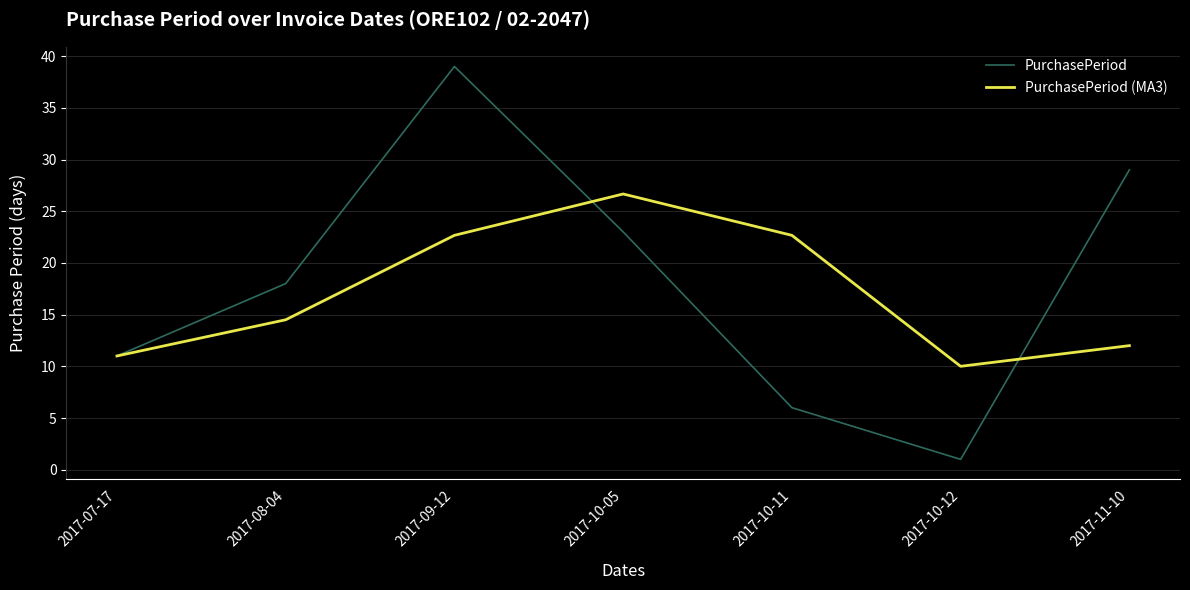

At how many categories does at least one series exceed 15?

5